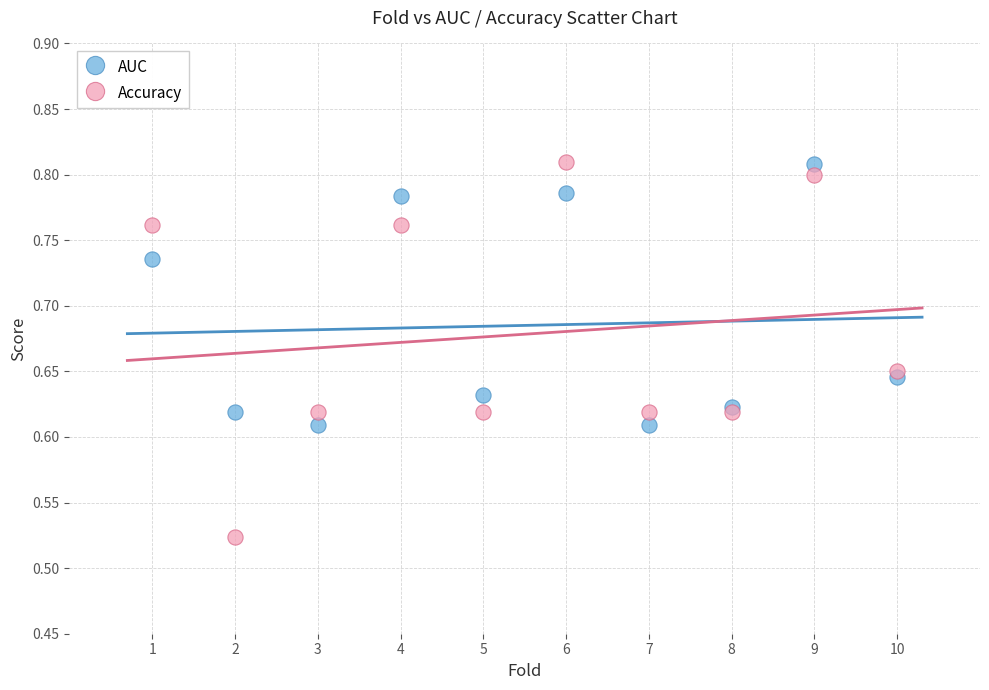

Which series has the largest Y range (max minus min)?

Accuracy